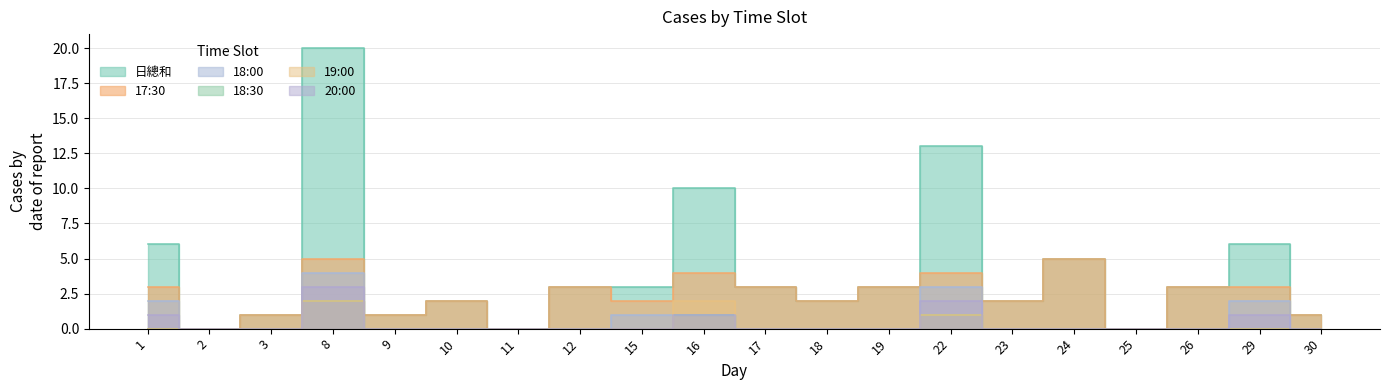

Reading left to right, transcribe all the data shown in this chart.

日總和: 1=6	2=0	3=1	8=20	9=1	10=2	11=0	12=3	15=3	16=10	17=3	18=2	19=3	22=13	23=2	24=5	25=0	26=3	29=6	30=1
17:30: 1=3	2=0	3=1	8=5	9=1	10=2	11=0	12=3	15=2	16=4	17=3	18=2	19=3	22=4	23=2	24=5	25=0	26=3	29=3	30=1
18:00: 1=2	2=0	3=0	8=4	9=0	10=0	11=0	12=0	15=1	16=1	17=0	18=0	19=0	22=3	23=0	24=0	25=0	26=0	29=2	30=0
18:30: 1=0	2=0	3=0	8=2	9=0	10=0	11=0	12=0	15=0	16=1	17=0	18=0	19=0	22=1	23=0	24=0	25=0	26=0	29=0	30=0
19:00: 1=0	2=0	3=0	8=2	9=0	10=0	11=0	12=0	15=0	16=2	17=0	18=0	19=0	22=1	23=0	24=0	25=0	26=0	29=0	30=0
20:00: 1=1	2=0	3=0	8=3	9=0	10=0	11=0	12=0	15=0	16=1	17=0	18=0	19=0	22=2	23=0	24=0	25=0	26=0	29=1	30=0